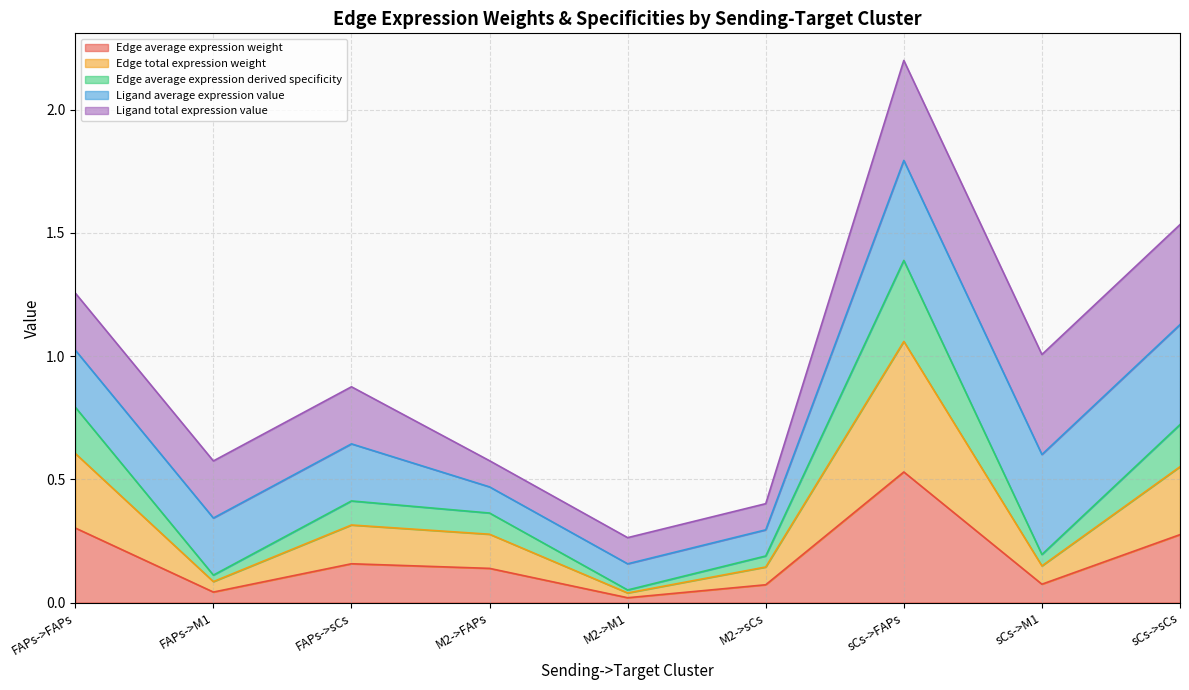

At which label does Edge average expression weight reach its peak?

sCs->FAPs